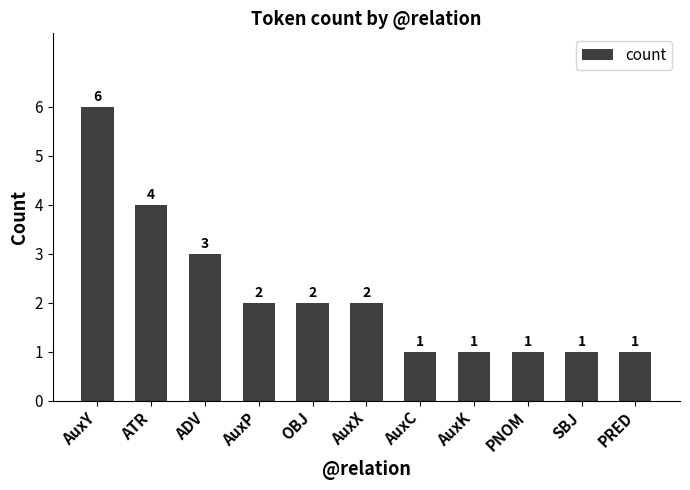

What is the sum of all values?

24